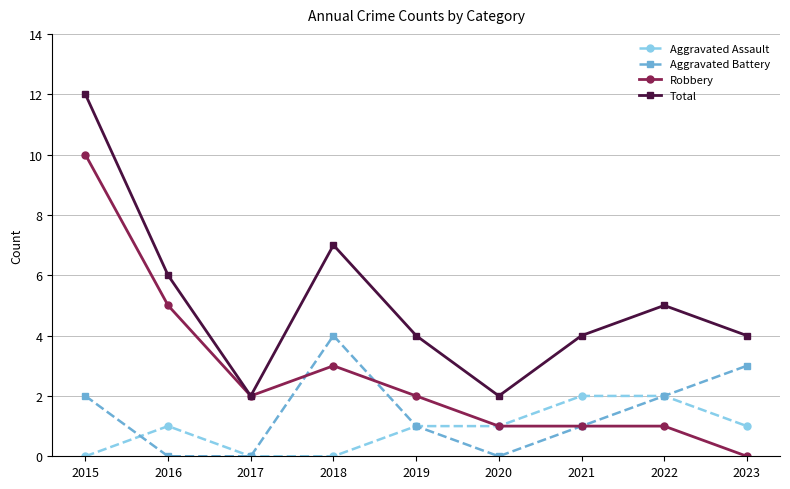

What is the total value across all series at 2018?

14